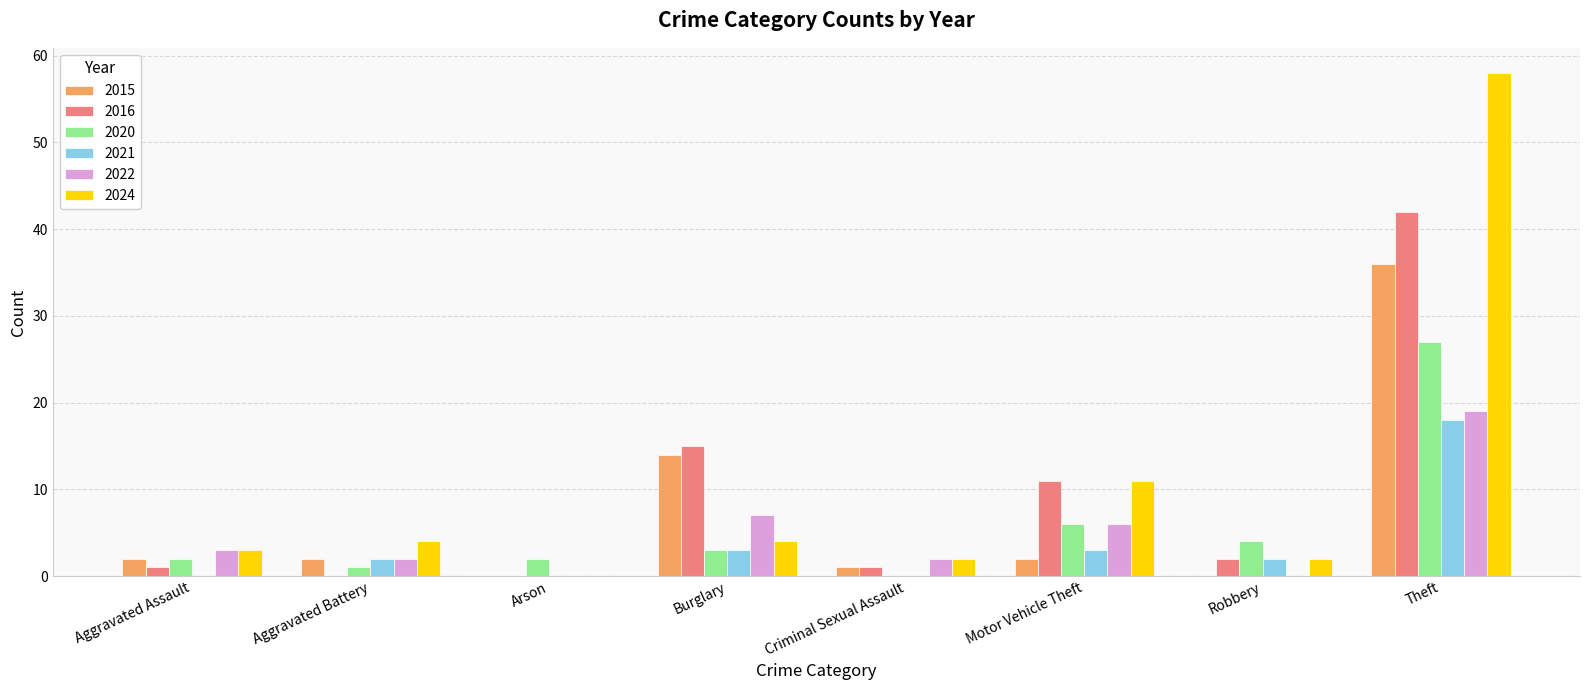

The 2024 series shows 19 at Arson. True or false?

False